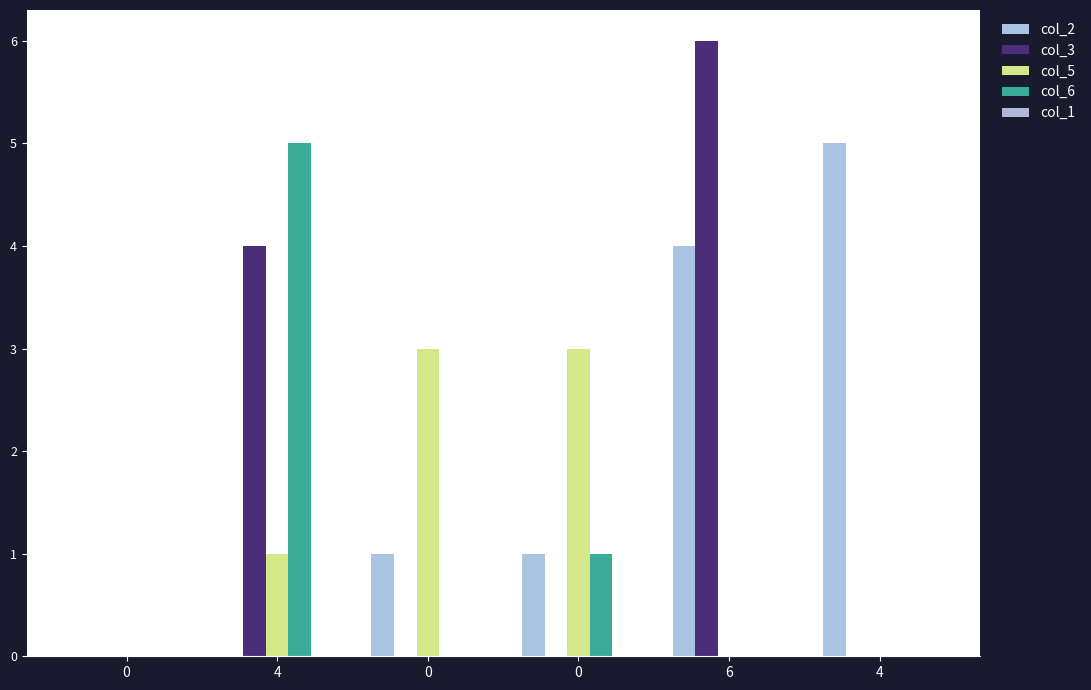

How many groups of bars are there?

6